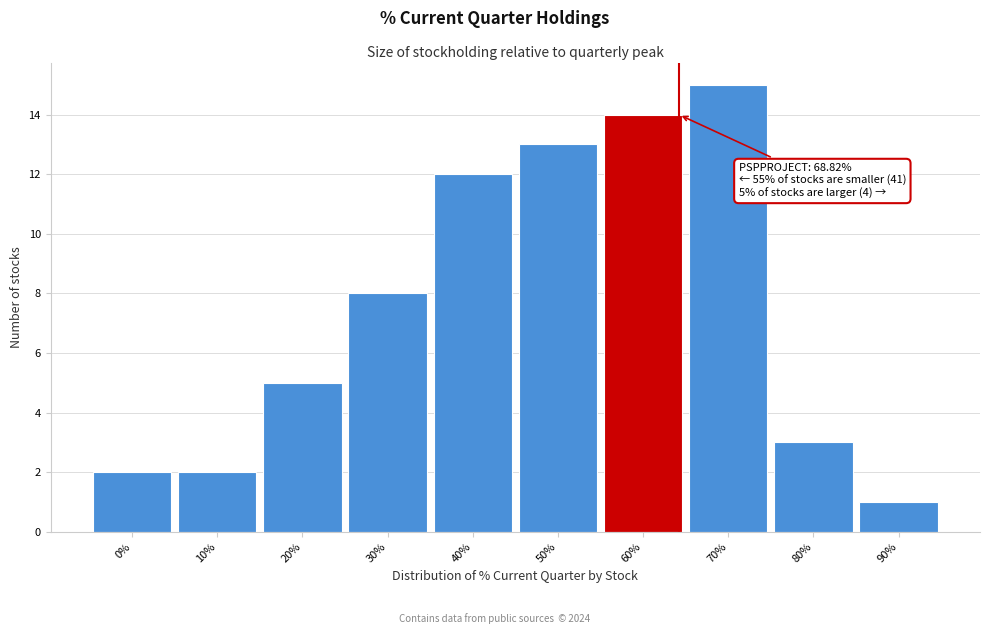

Reading left to right, list all the values displayed in this chart.

0%=2	10%=2	20%=5	30%=8	40%=12	50%=13	60%=14	70%=15	80%=3	90%=1